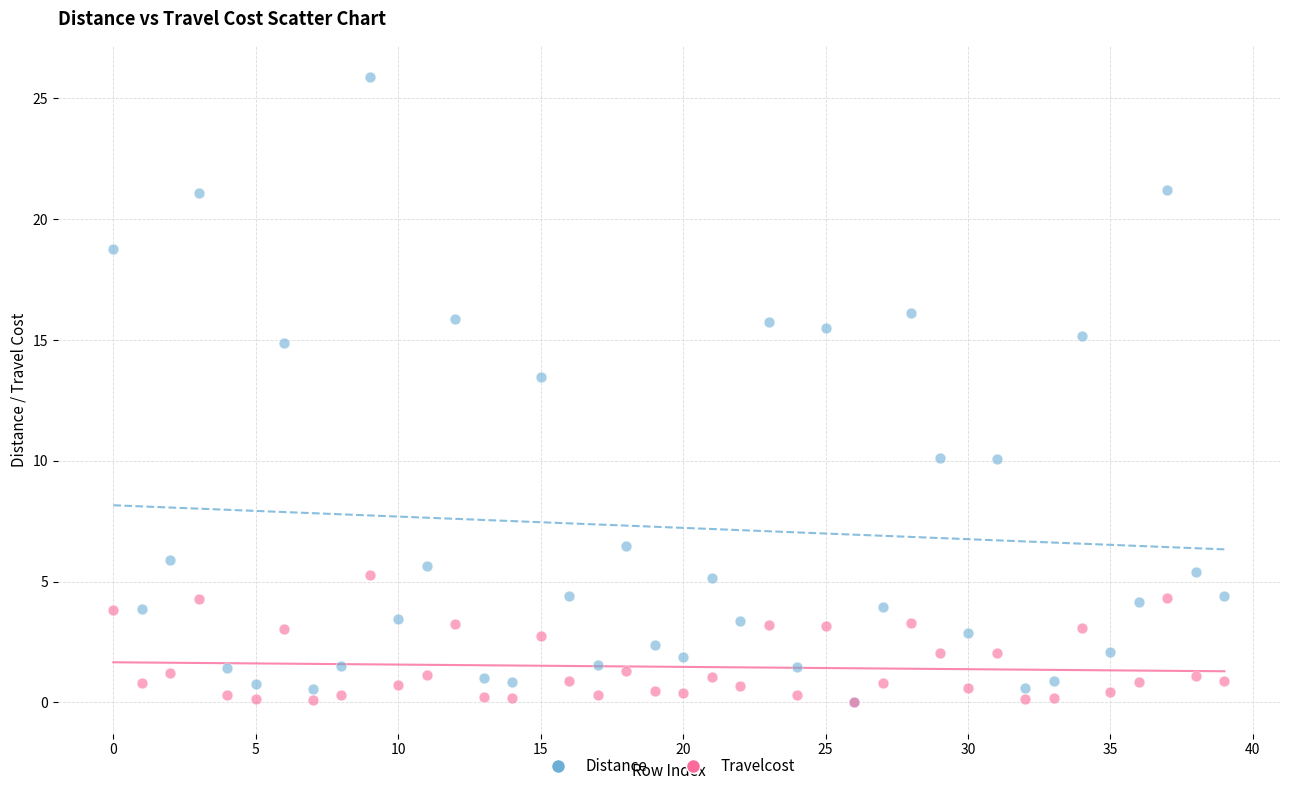

Across all series, what Y value is closest to 12?

13.5